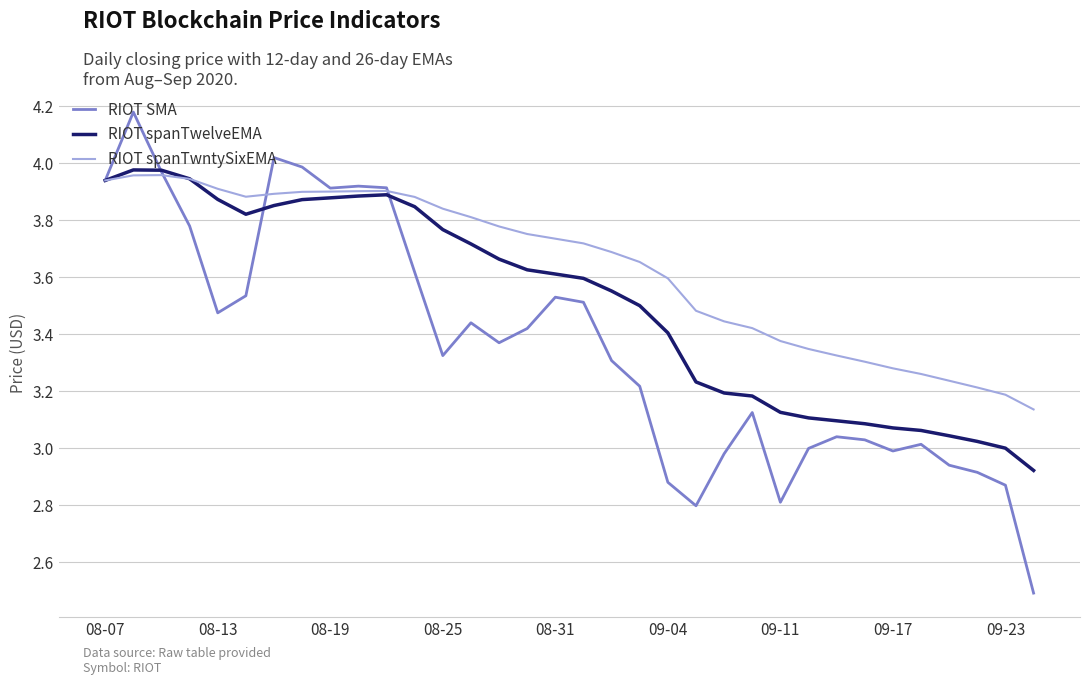

What is the smallest value displayed?

2.5